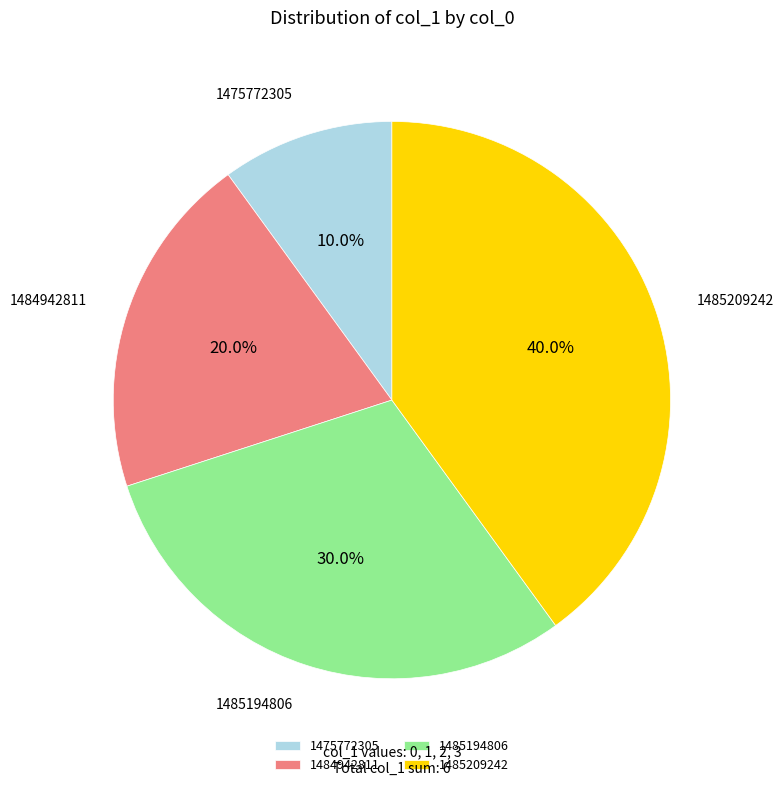

What is the smallest slice in the pie chart?

1475772305